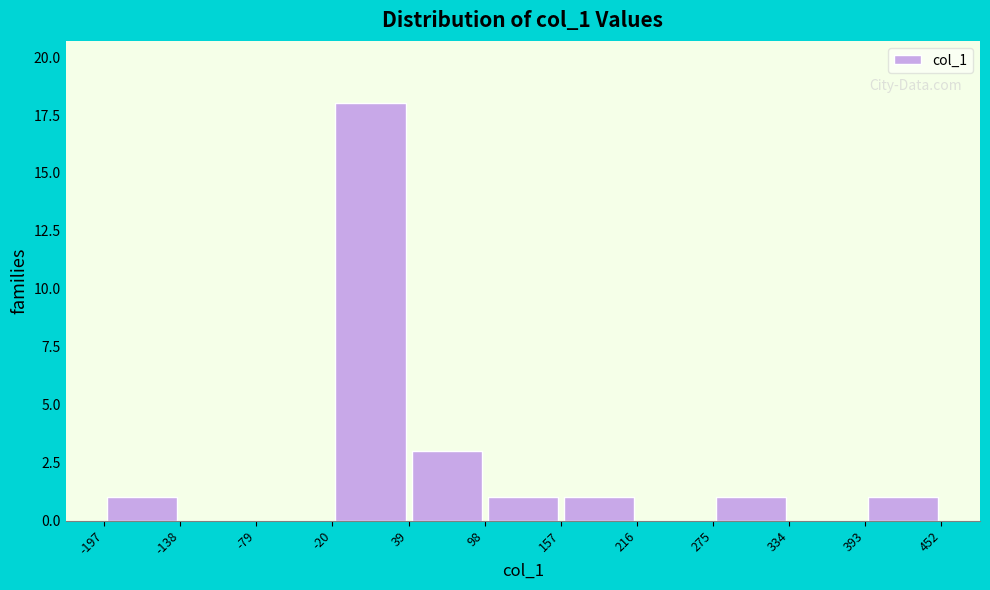

Reading left to right, list every bar in this chart as the range it spans on the x-axis followed by its height. The values are not printed on the chart, so give them approximately, as read against the axis.

-197 to -138: 1
-138 to -79: 0
-79 to -20: 0
-20 to 39: 18
39 to 98: 3
98 to 157: 1
157 to 216: 1
216 to 275: 0
275 to 334: 1
334 to 393: 0
393 to 452: 1